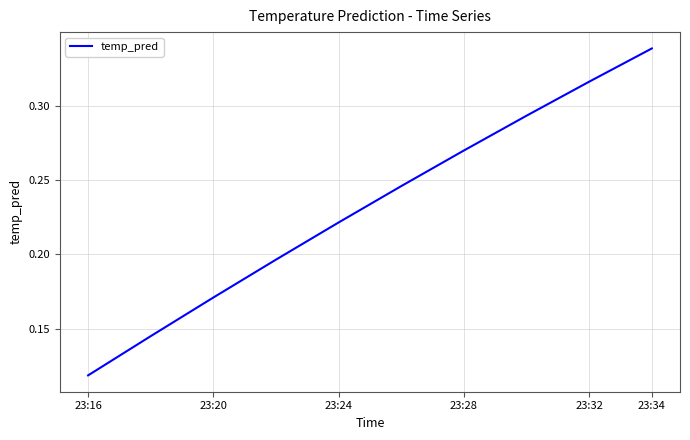

Where is the data nearest to the value 0?

23:16